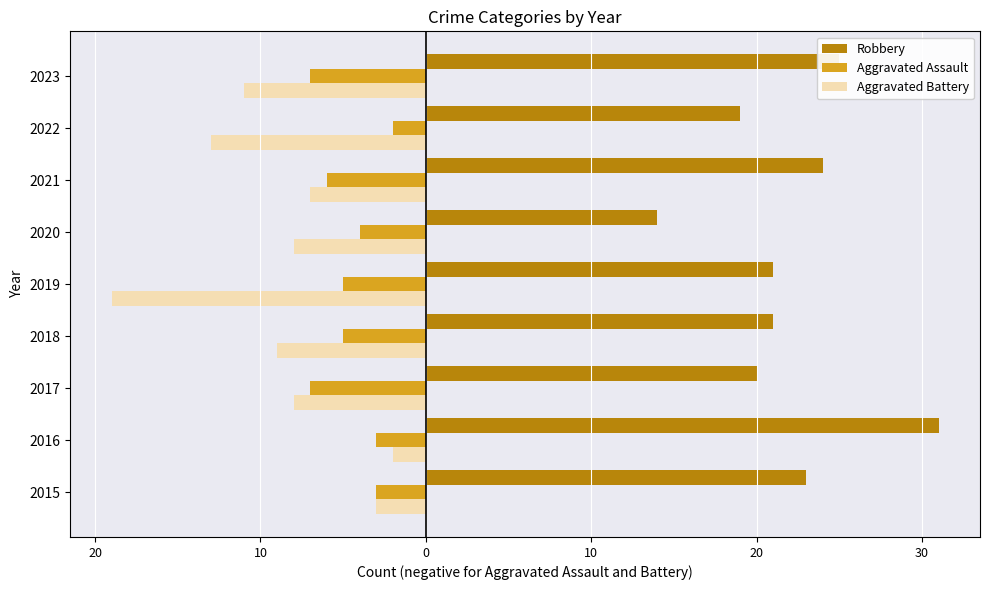

What are all the series names shown in the legend?

Robbery, Aggravated Assault, Aggravated Battery